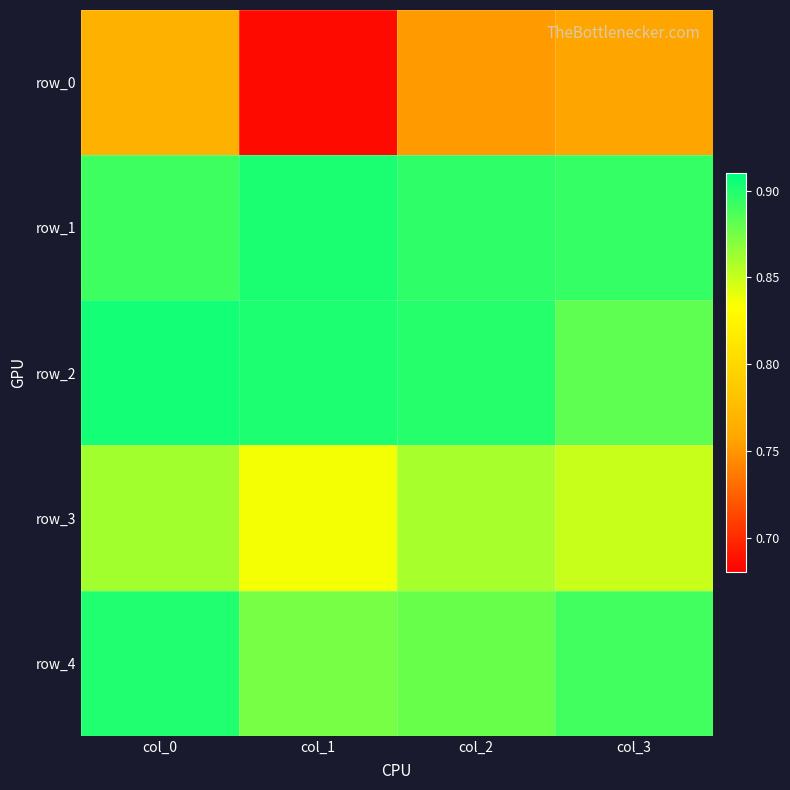

How many distinct data groups are displayed?

5